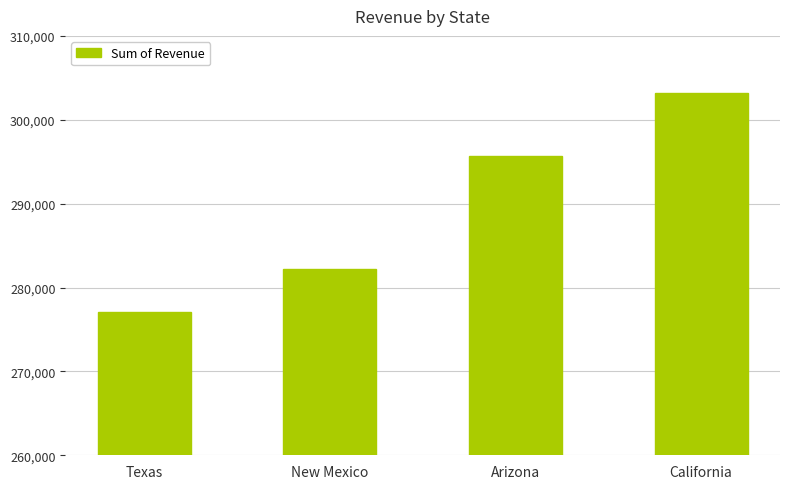

How many data points are less than 295644?

2